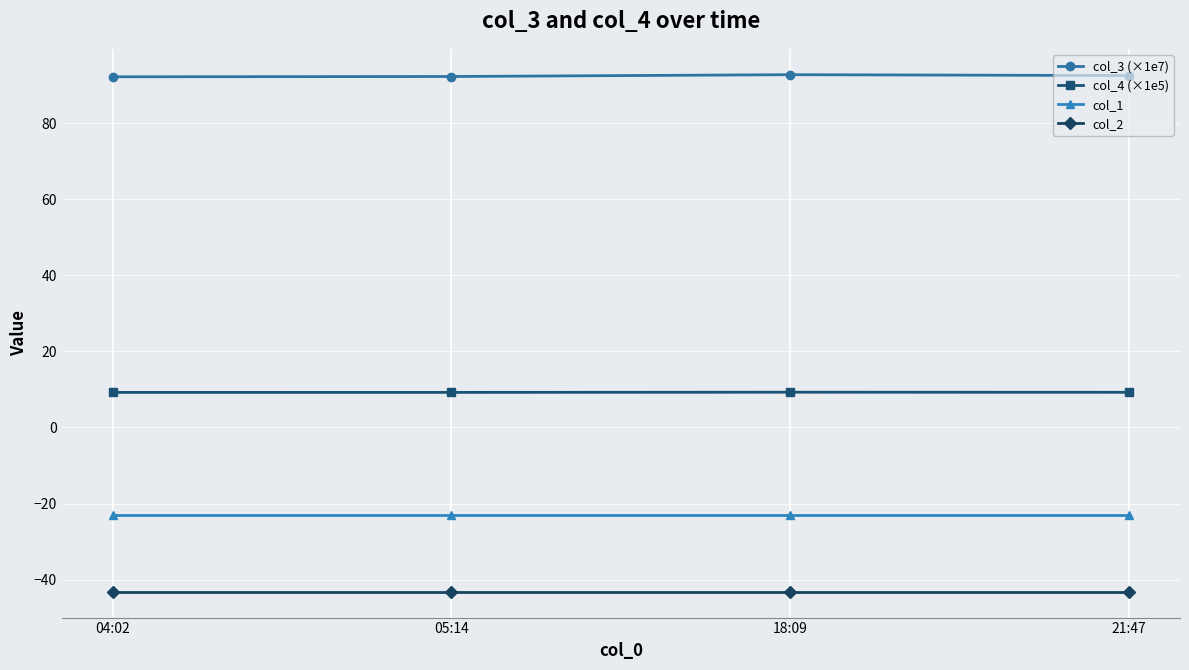

What is the difference between the highest and lowest values at 05:14?

135.4